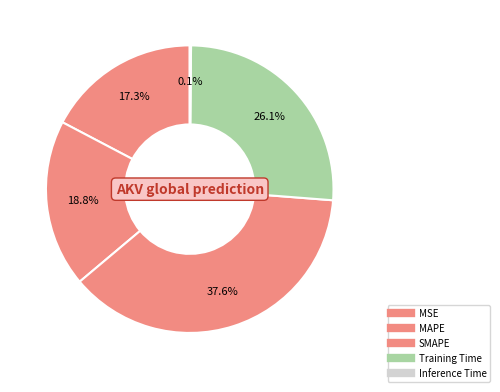

Between Inference Time and Training Time, which is larger?

Training Time